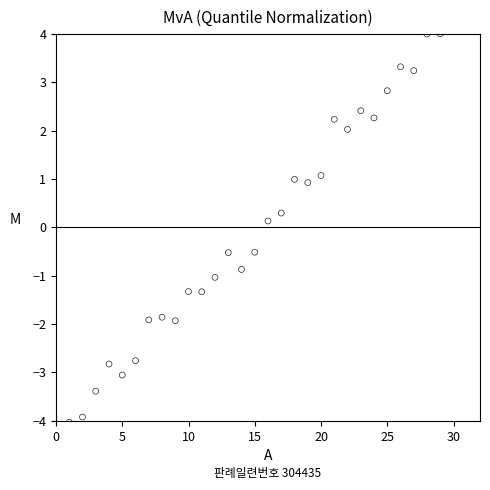

What is the range of X values (max minus min)?

28.0